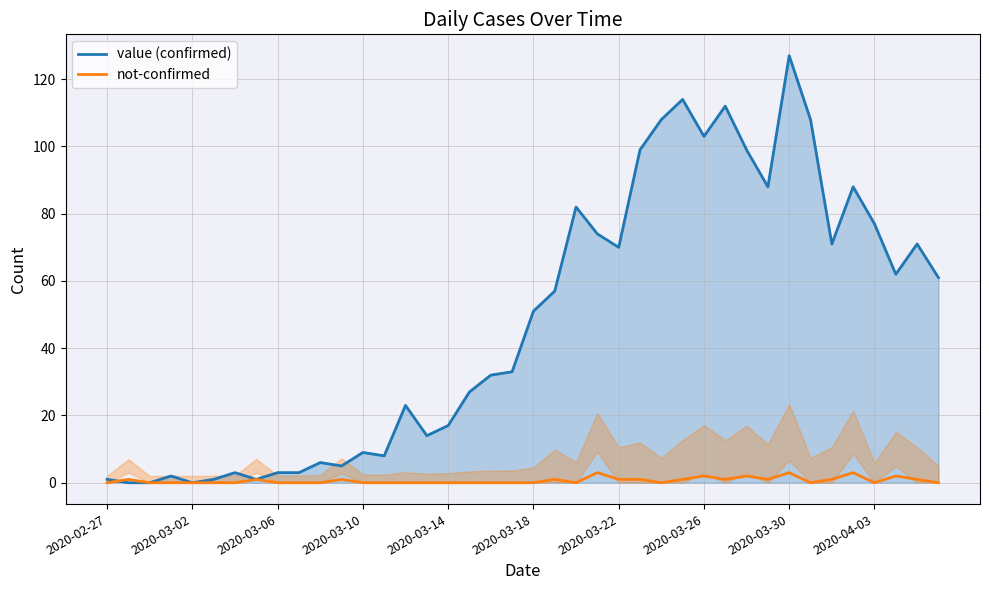

What is the difference between the second highest and minimum values in the value (confirmed) series?

114